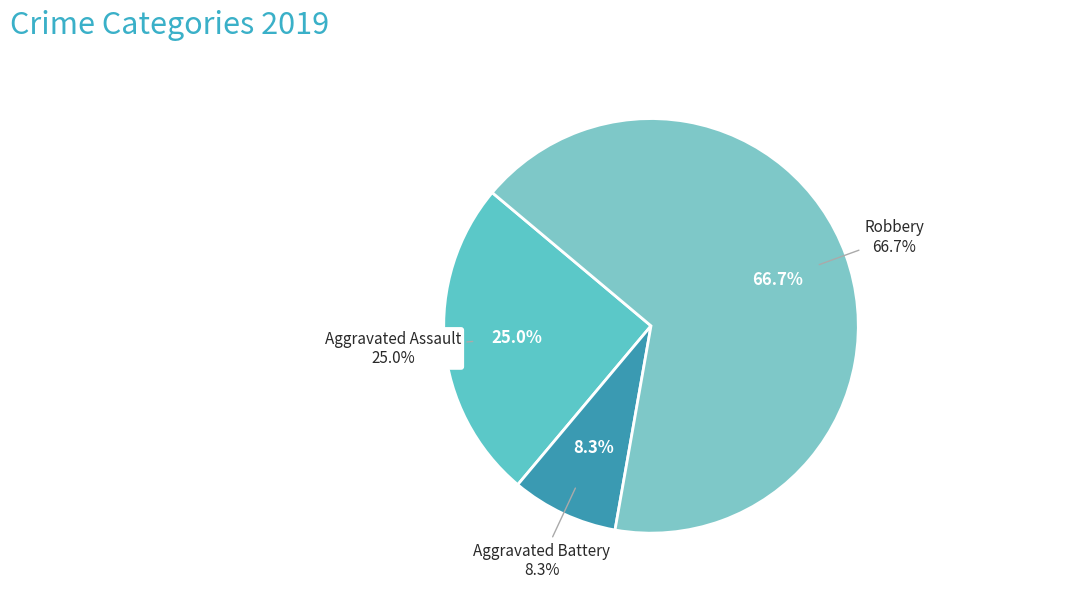

To the nearest percent, what portion does Aggravated Battery represent?

8%